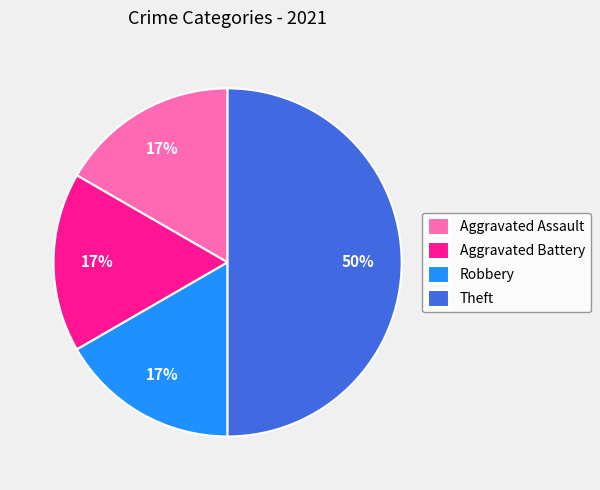

Is Aggravated Assault the majority of the pie?

No